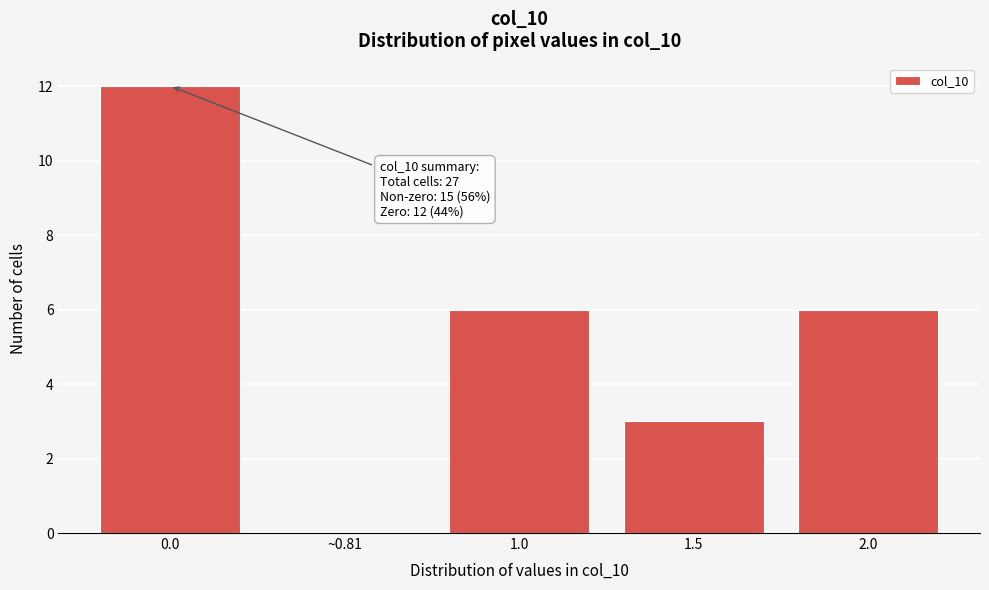

Reading left to right, list all the values displayed in this chart.

0.0=12	~0.81=0	1.0=6	1.5=3	2.0=6